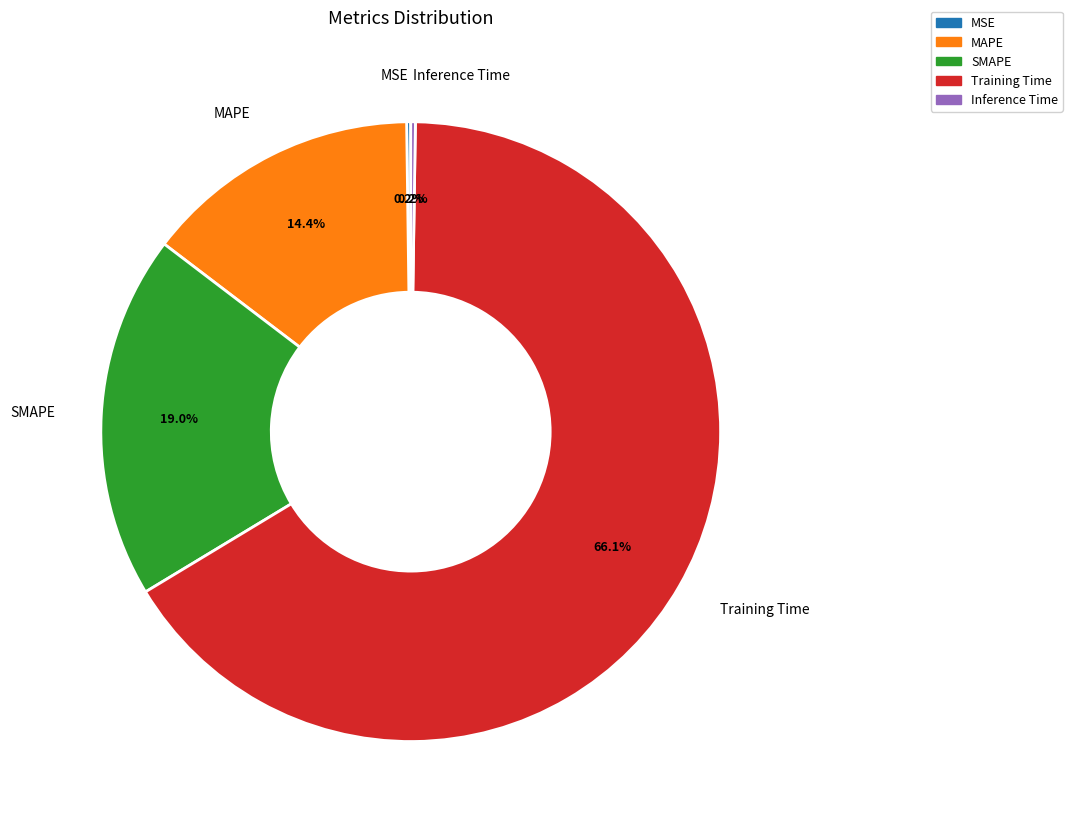

Which has a higher value, Training Time or MAPE?

Training Time